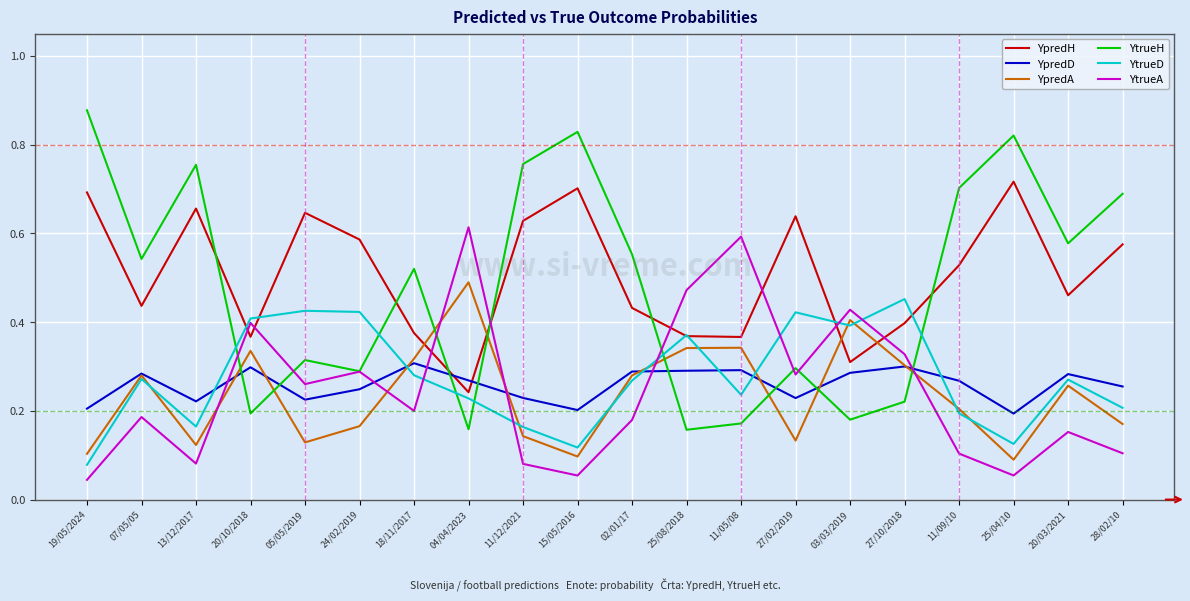

What position from the left is 11/05/08?

13